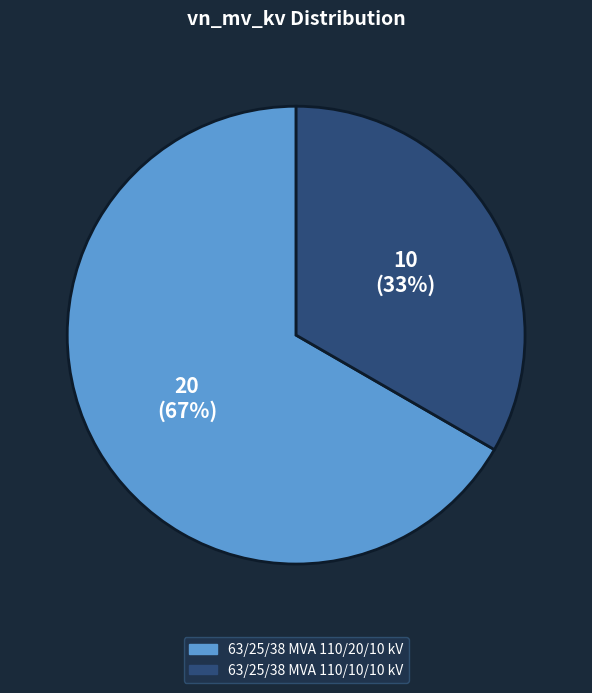

To the nearest percent, what is the combined percentage of 63/25/38 MVA 110/20/10 kV and 63/25/38 MVA 110/10/10 kV?

100%